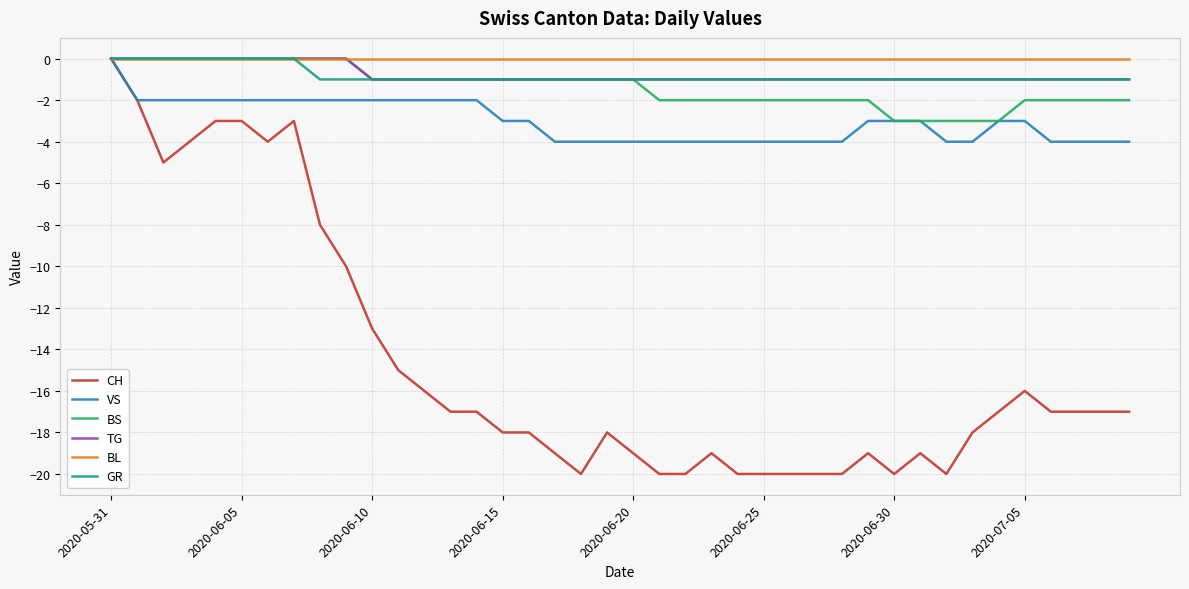

Which series has the widest spread of values?

CH